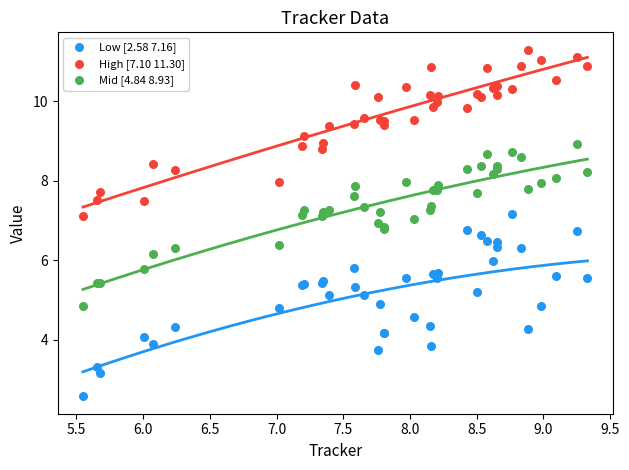

Which series contains the highest Y value?

High [7.10 11.30]